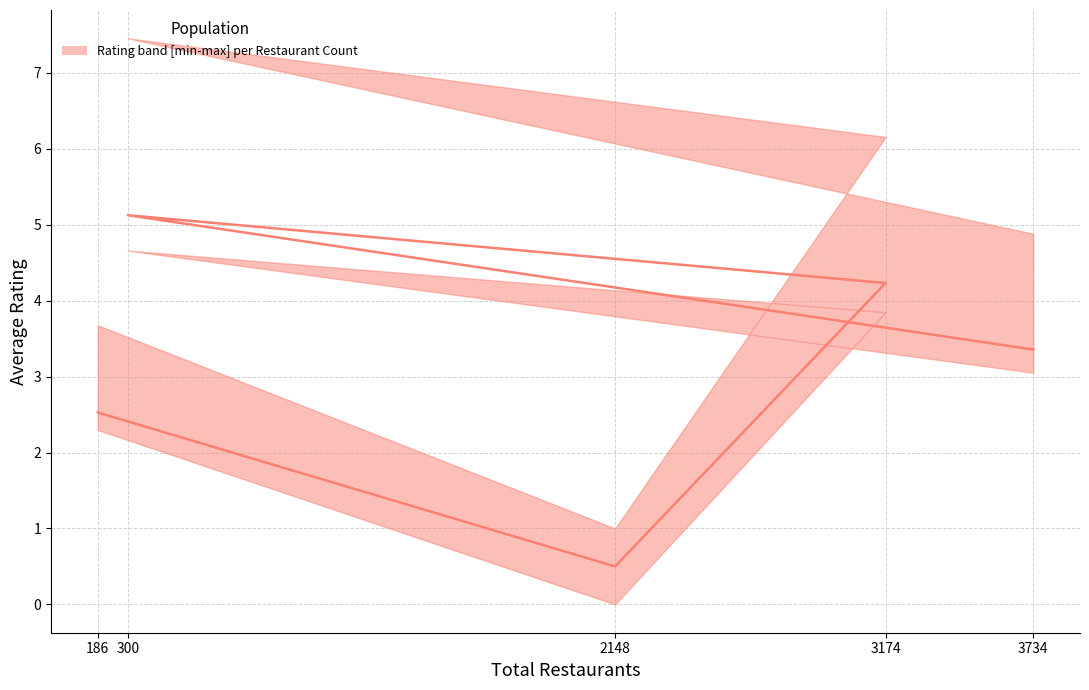

What is the difference between the second highest and second lowest values?

1.7